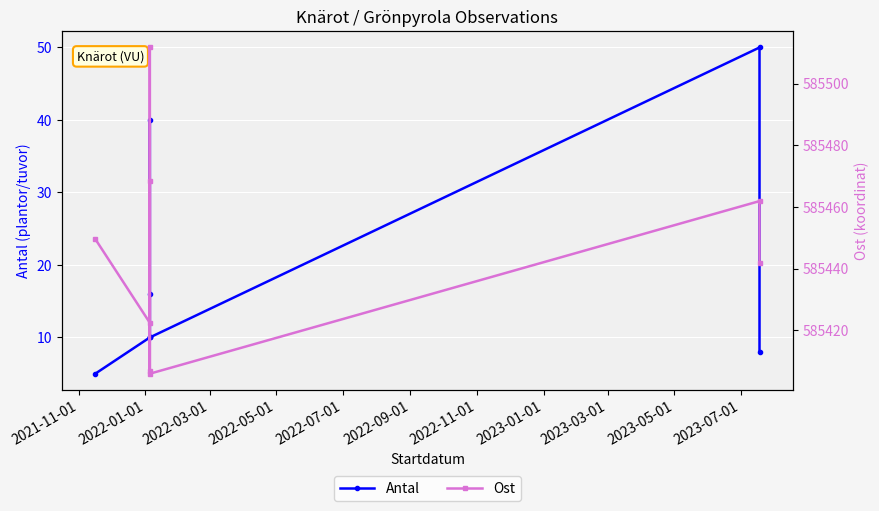

Which series changed the most between 2022-03-01 and 2023-01-01?

Ost